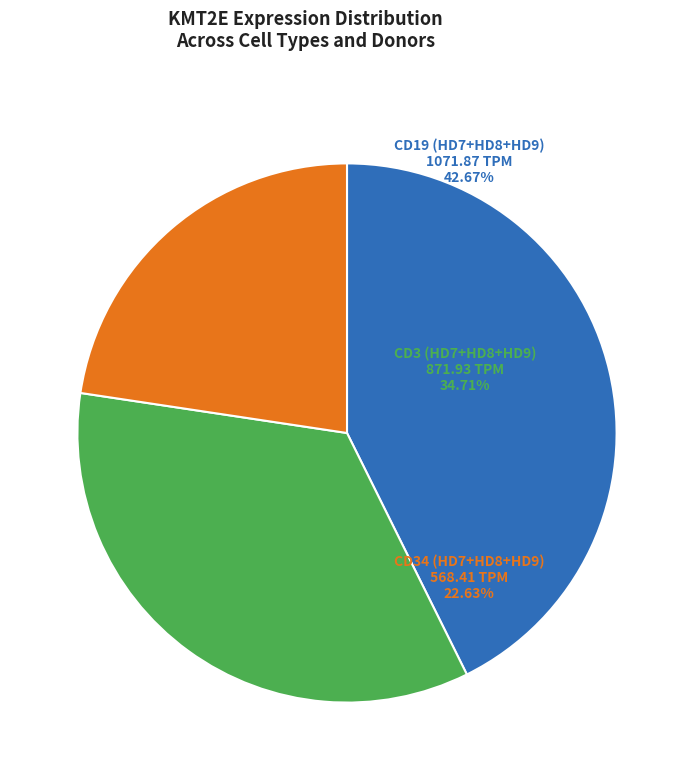

Is there any slice that represents more than half of the pie?

No